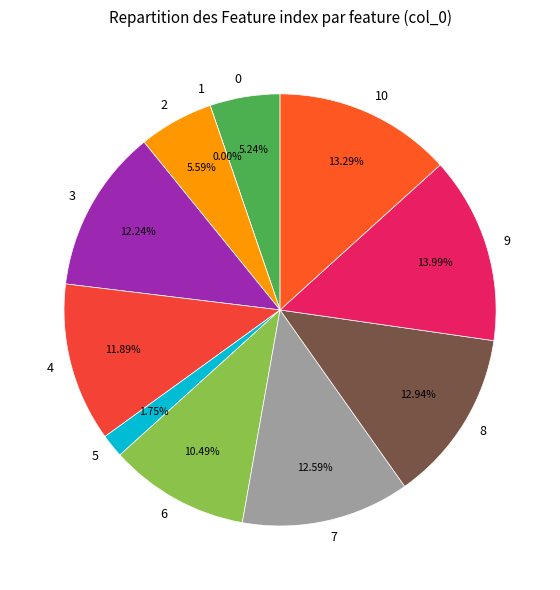

Count the number of slices in the pie.

11